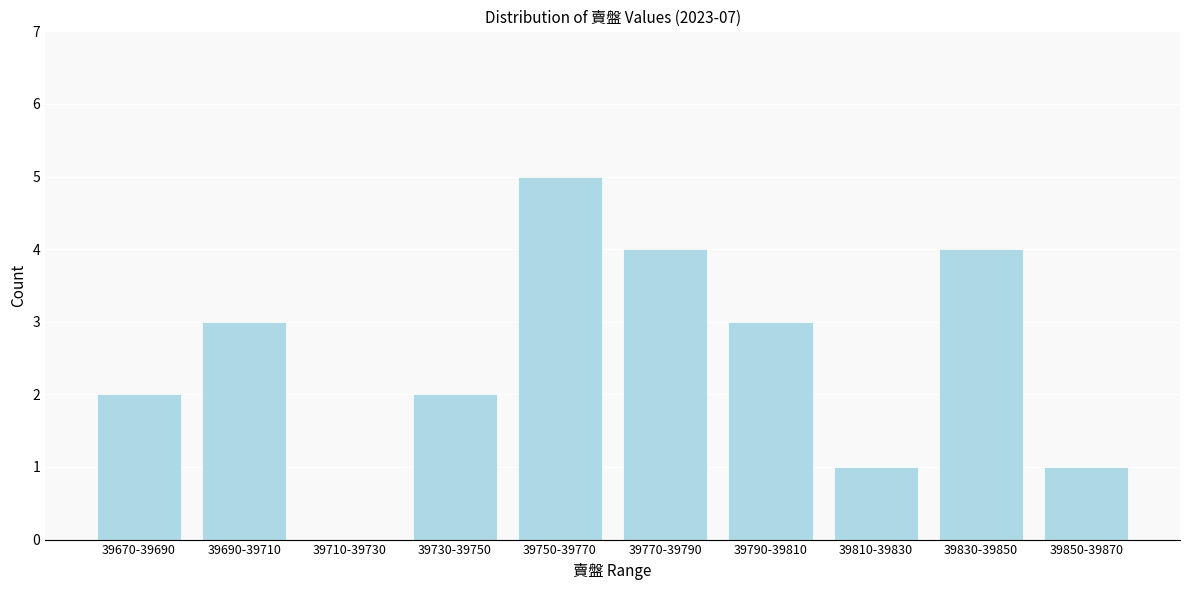

Reading right to left, list all the values displayed in this chart.

39850-39870=1	39830-39850=4	39810-39830=1	39790-39810=3	39770-39790=4	39750-39770=5	39730-39750=2	39710-39730=0	39690-39710=3	39670-39690=2